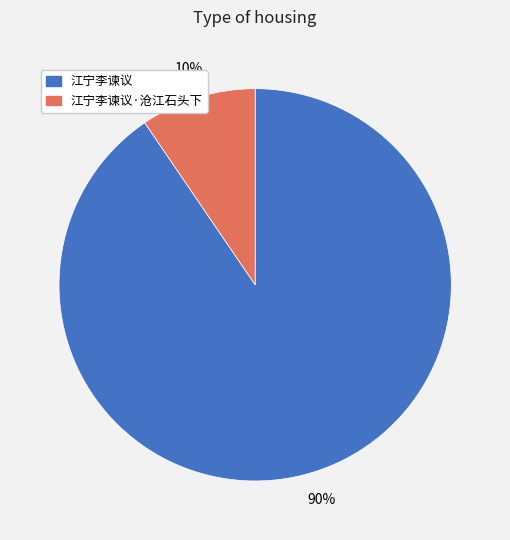

To the nearest percent, what is the average slice percentage?

50%